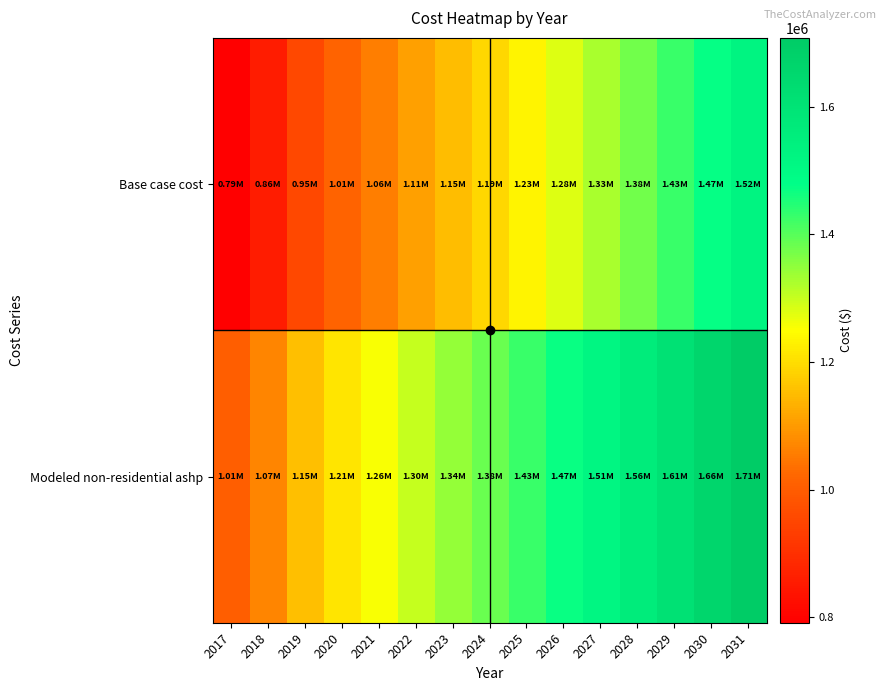

Which series has the widest spread of values?

Base case cost